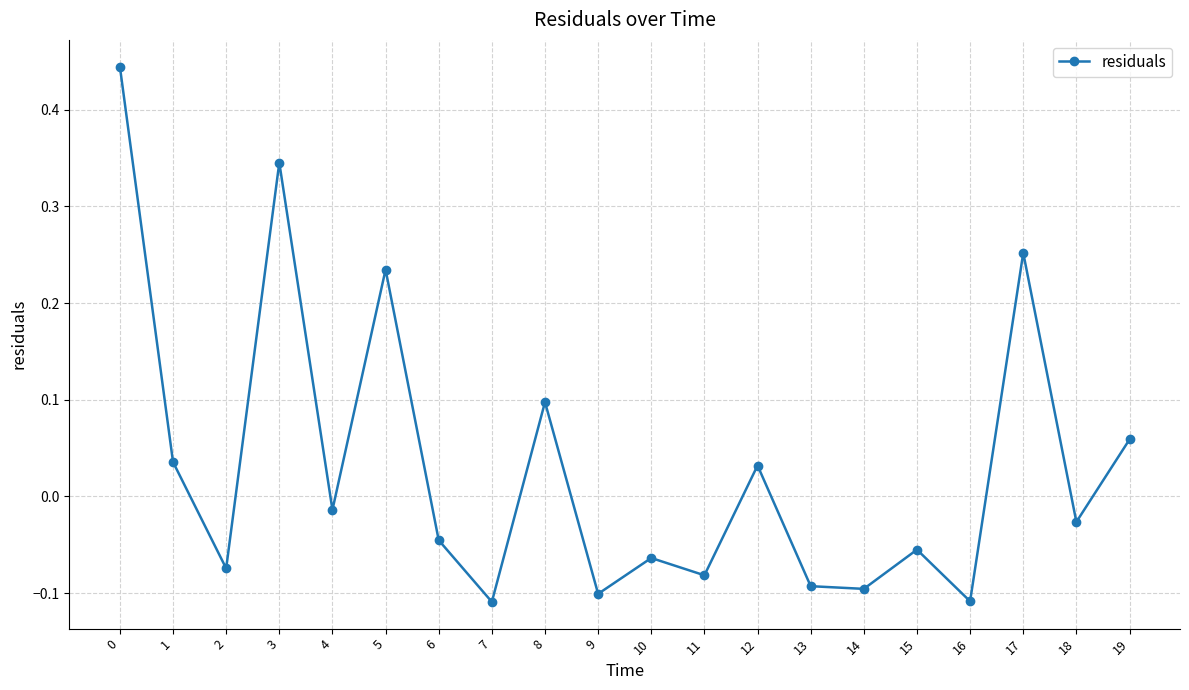

True or false: there are more than 0 points higher than both neighbors.

True